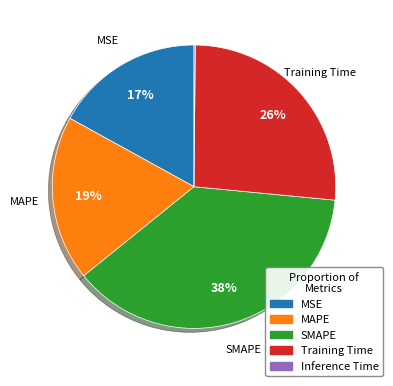

Do MAPE and Training Time together represent more than half of the pie?

No